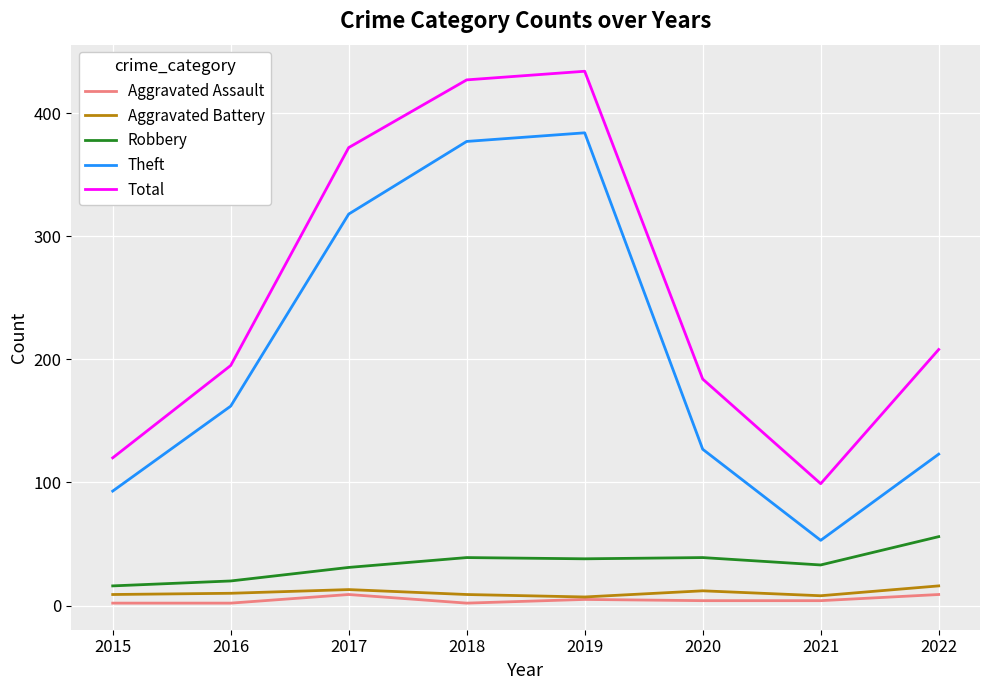

What is the sum of all Theft values?

1637